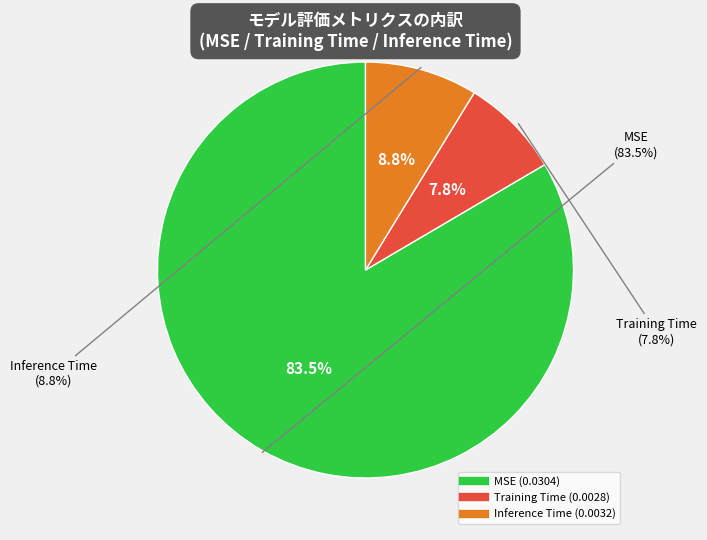

Does Training Time account for over 50% of the chart?

No